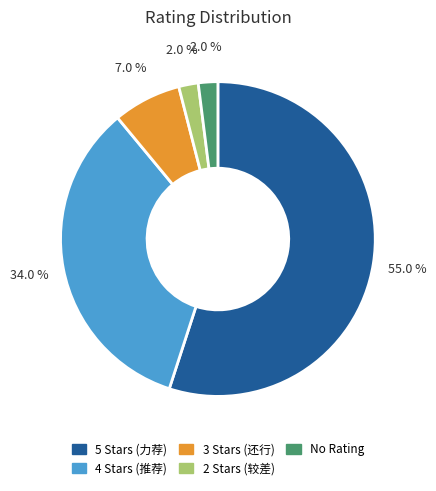

Is there a majority slice in this chart?

Yes